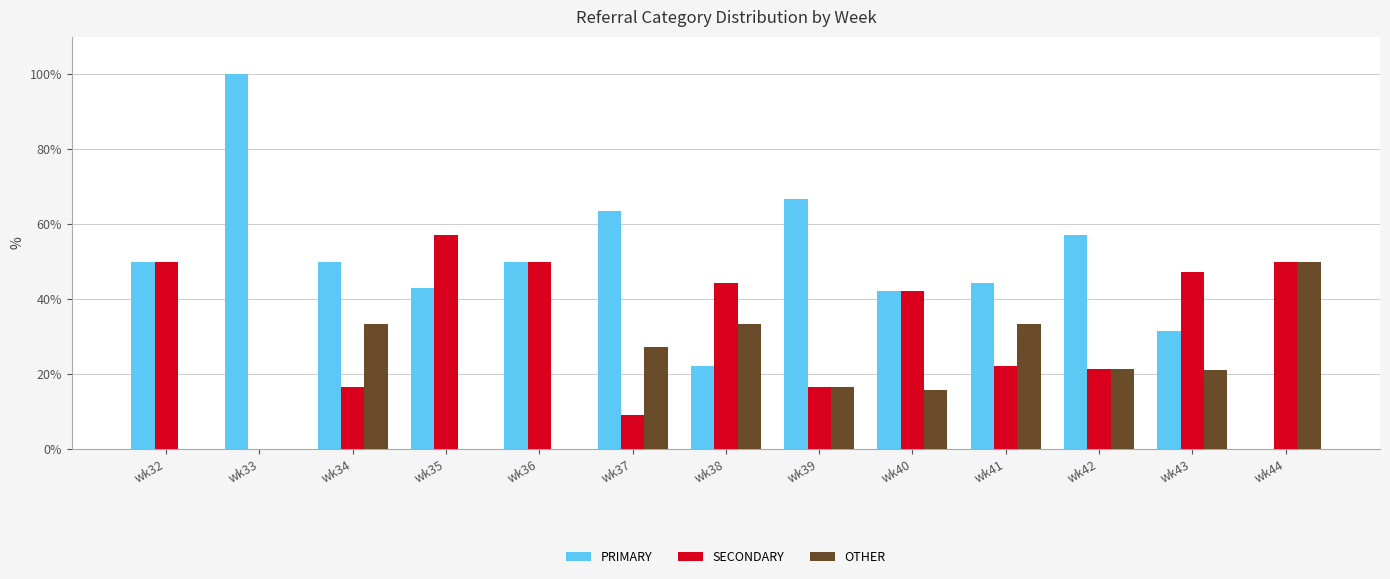

Which series has the widest spread of values?

PRIMARY